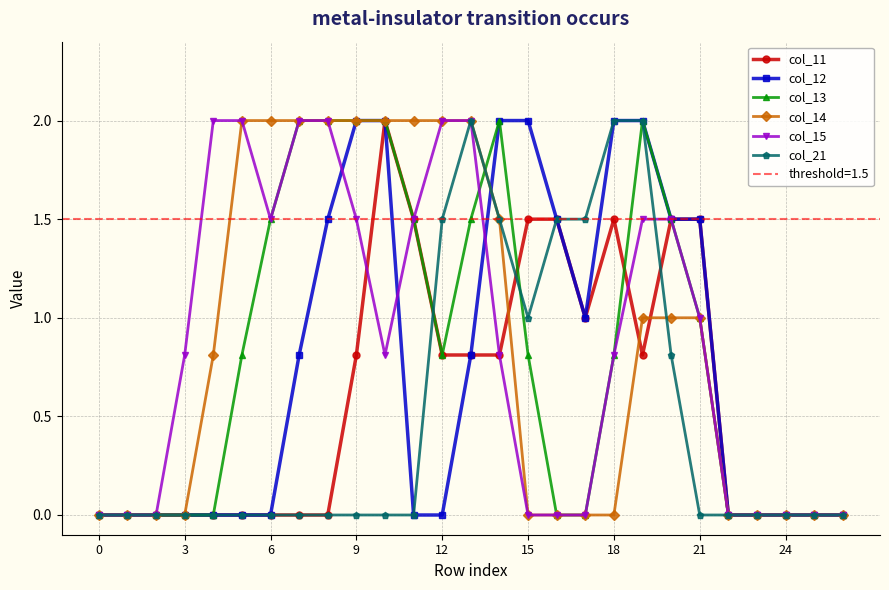

How many values in the col_21 series exceed 0?

9